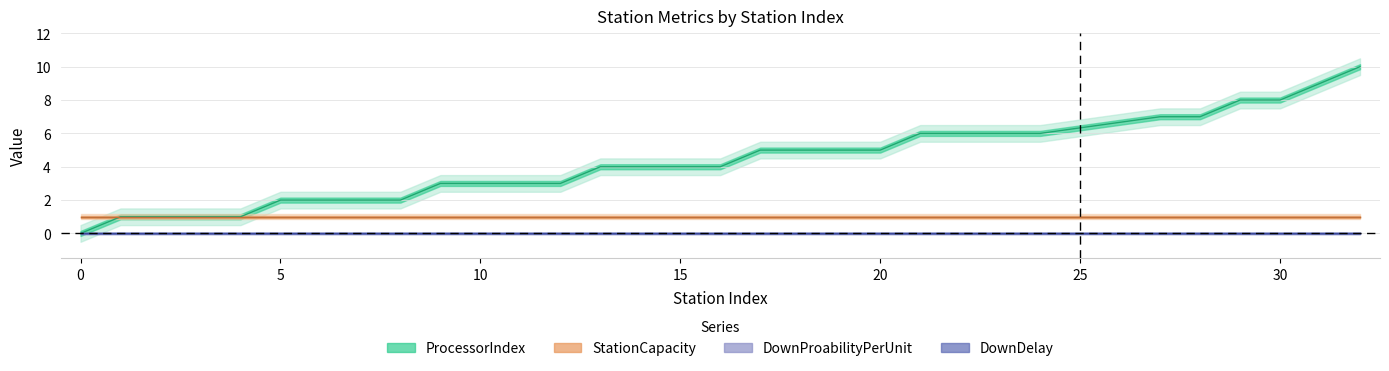

What are all the series names shown in the legend?

ProcessorIndex, StationCapacity, DownProabilityPerUnit, DownDelay